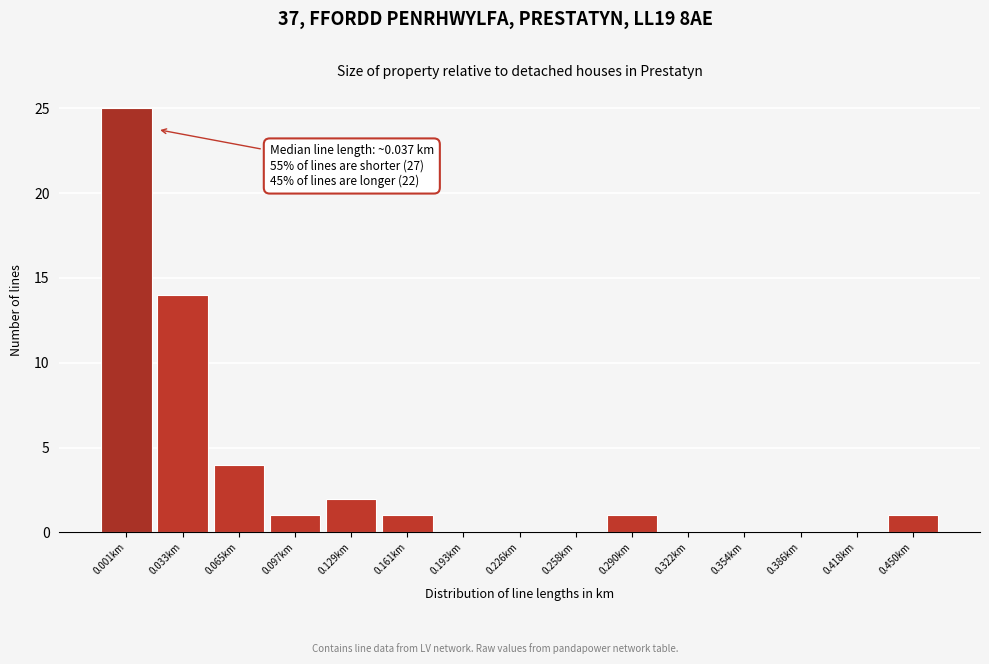

Reading right to left, transcribe all the data shown in this chart.

0.450km=1	0.418km=0	0.386km=0	0.354km=0	0.322km=0	0.290km=1	0.258km=0	0.226km=0	0.193km=0	0.161km=1	0.129km=2	0.097km=1	0.065km=4	0.033km=14	0.001km=25